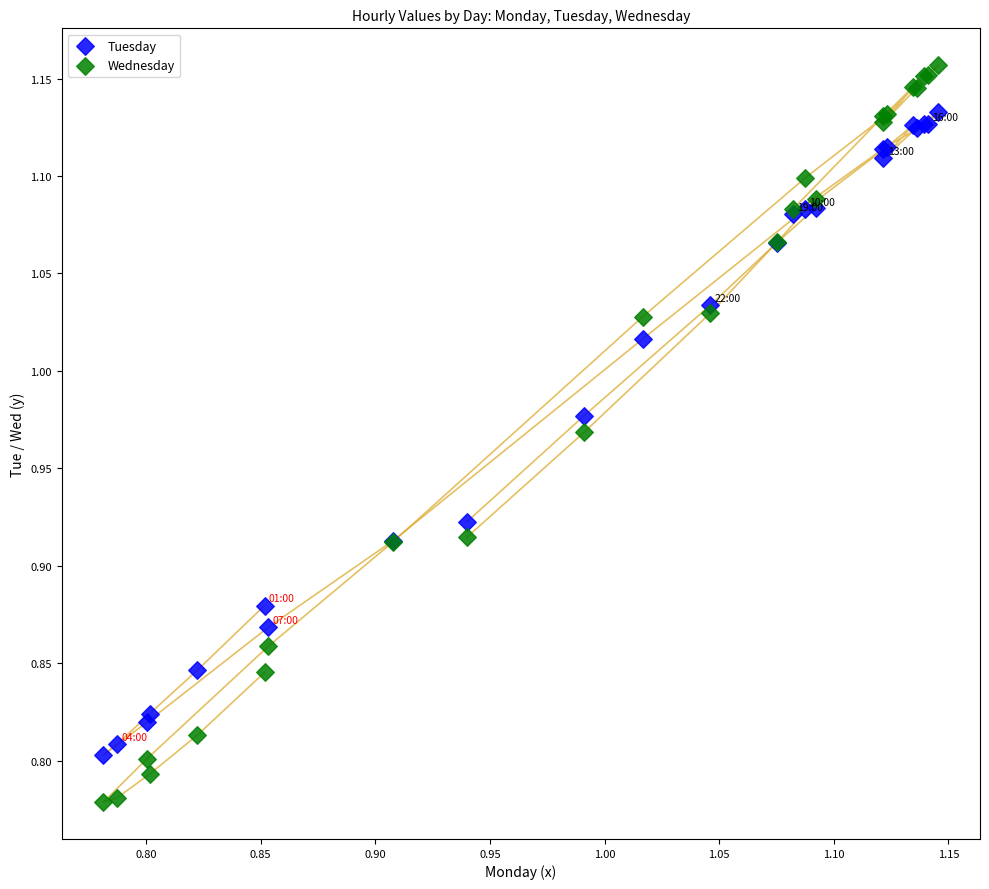

Which series contains the lowest Y value?

Wednesday